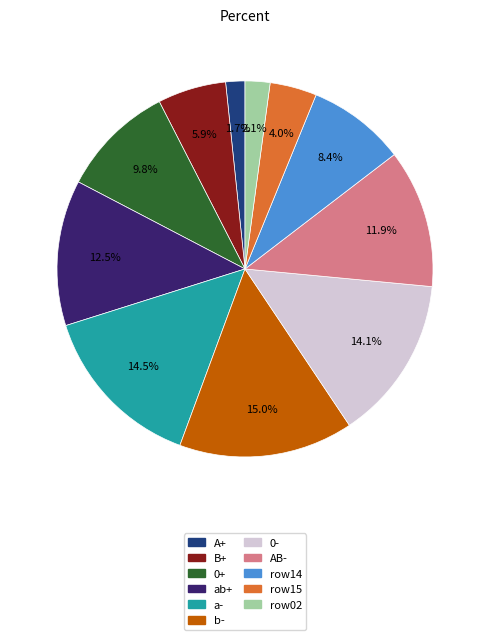

Does any single category account for the majority?

No